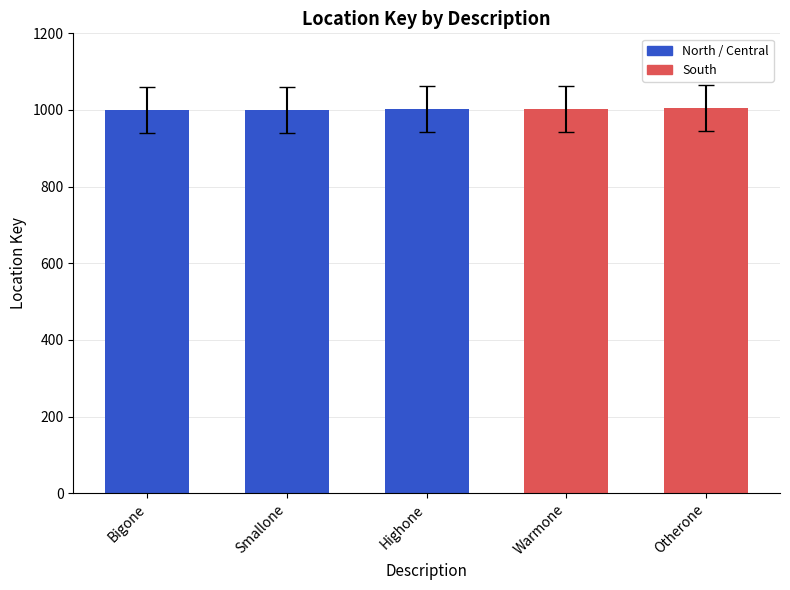

True or false: the data shows 256 at Warmone.

False